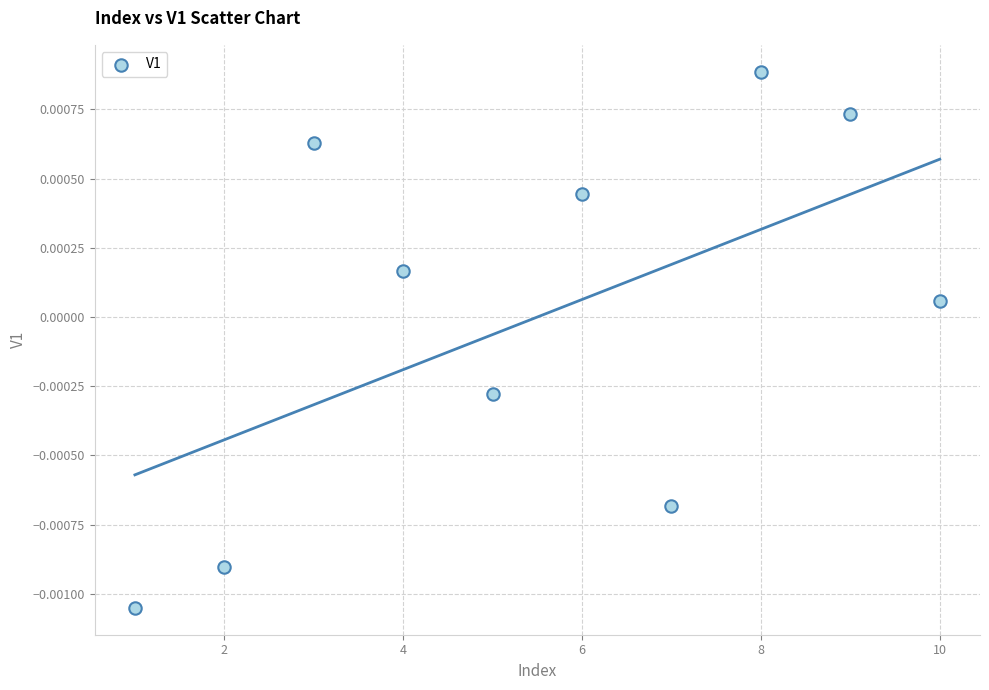

What is the range of X values (max minus min)?

9.0